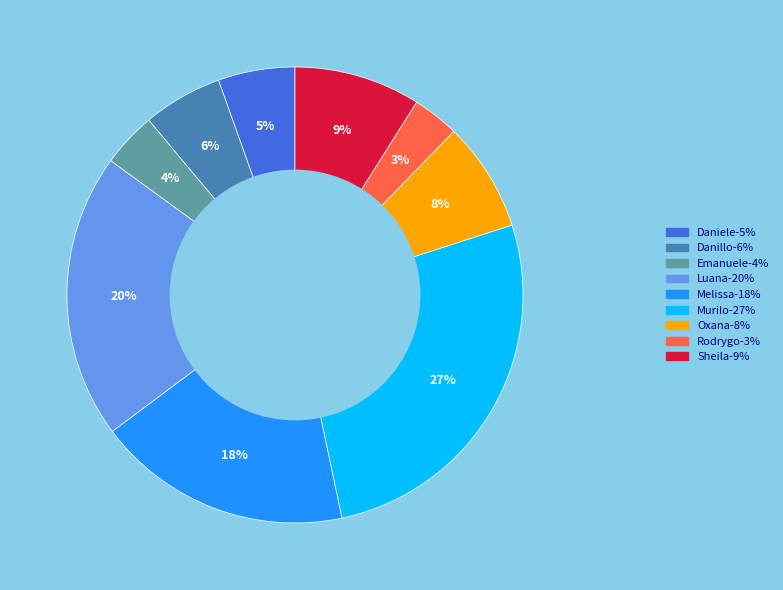

Is there any slice that represents more than half of the pie?

No